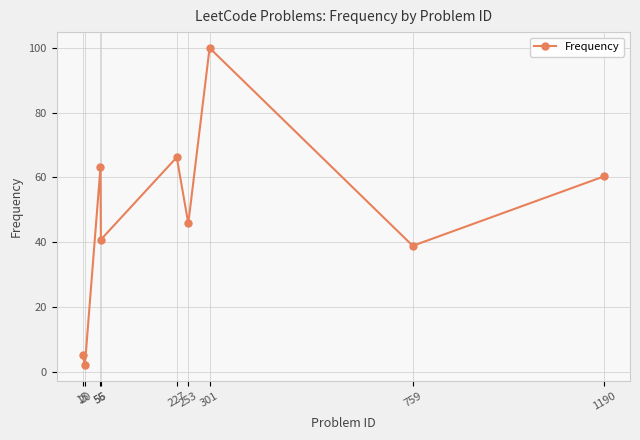

How many interior local peaks (higher than both neighbors) does the data have?

3